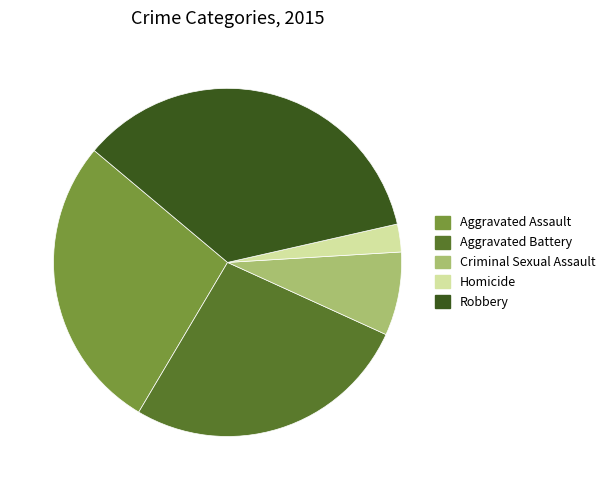

How many segments does this pie chart have?

5